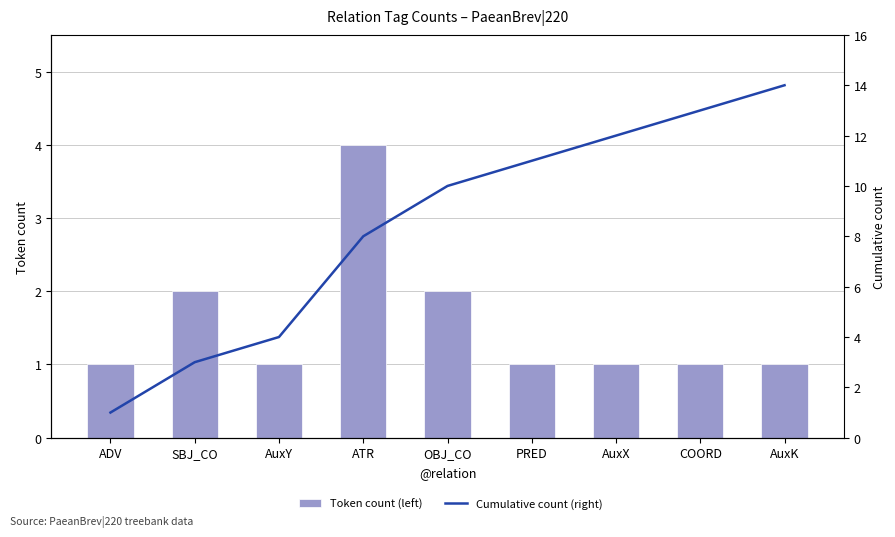

Reading left to right, transcribe all the data shown in this chart.

Token count (left): ADV=1	SBJ_CO=2	AuxY=1	ATR=4	OBJ_CO=2	PRED=1	AuxX=1	COORD=1	AuxK=1
Cumulative count (right): ADV=1	SBJ_CO=3	AuxY=4	ATR=8	OBJ_CO=10	PRED=11	AuxX=12	COORD=13	AuxK=14